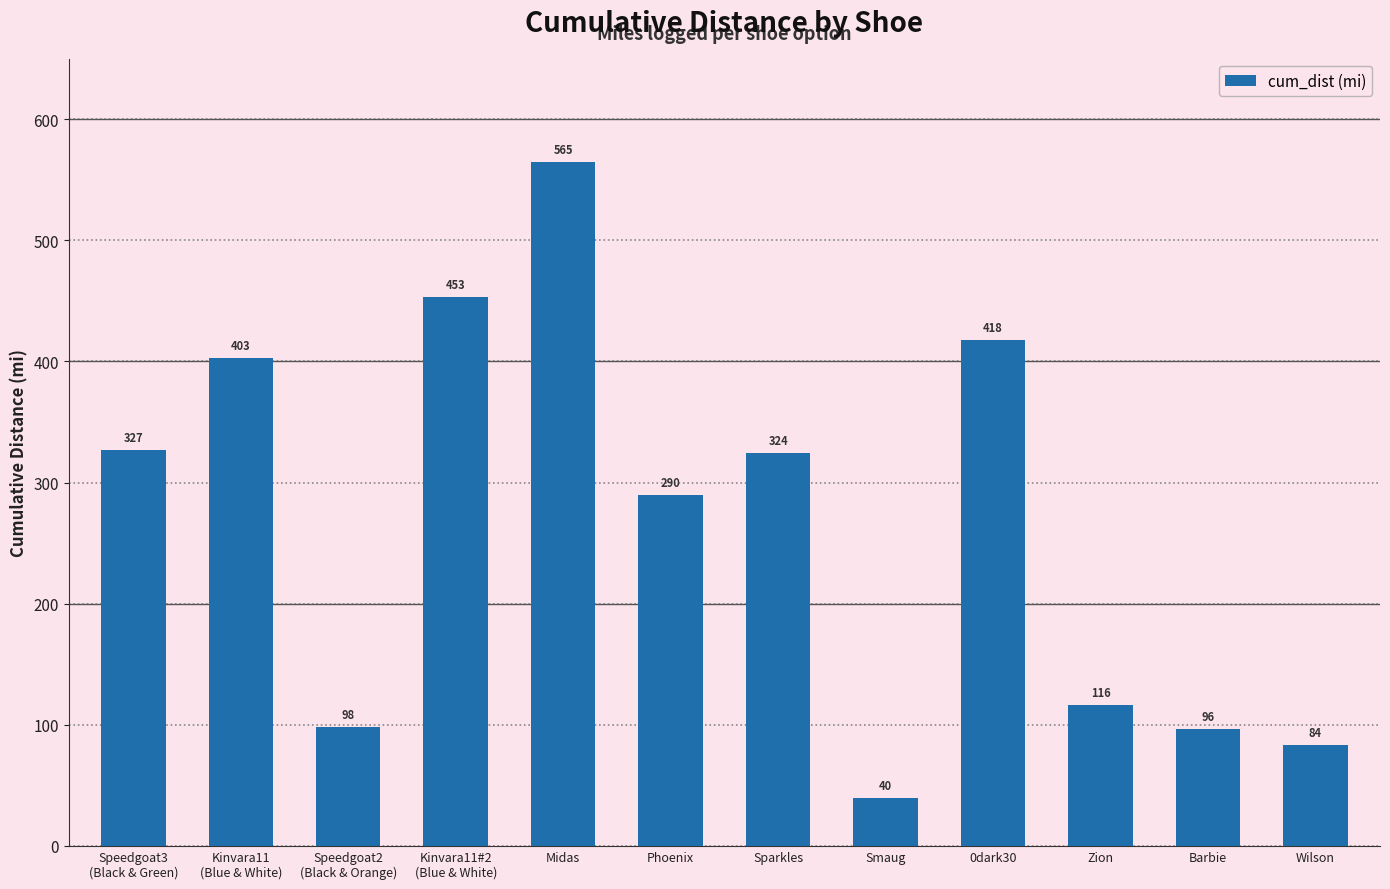

What is the average value?

267.8